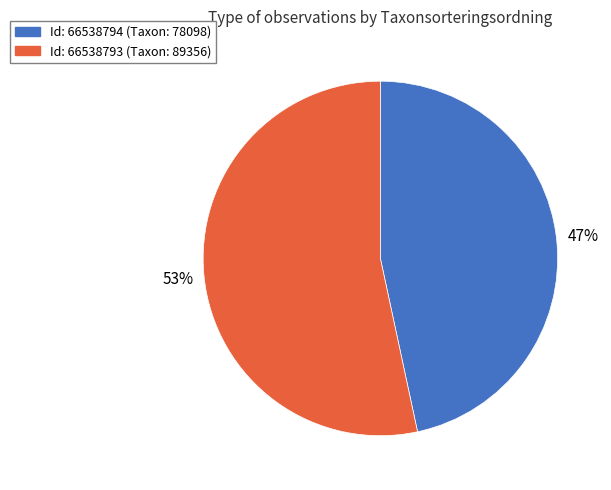

Between Id: 66538793 (Taxon: 89356) and Id: 66538794 (Taxon: 78098), which is larger?

Id: 66538793 (Taxon: 89356)